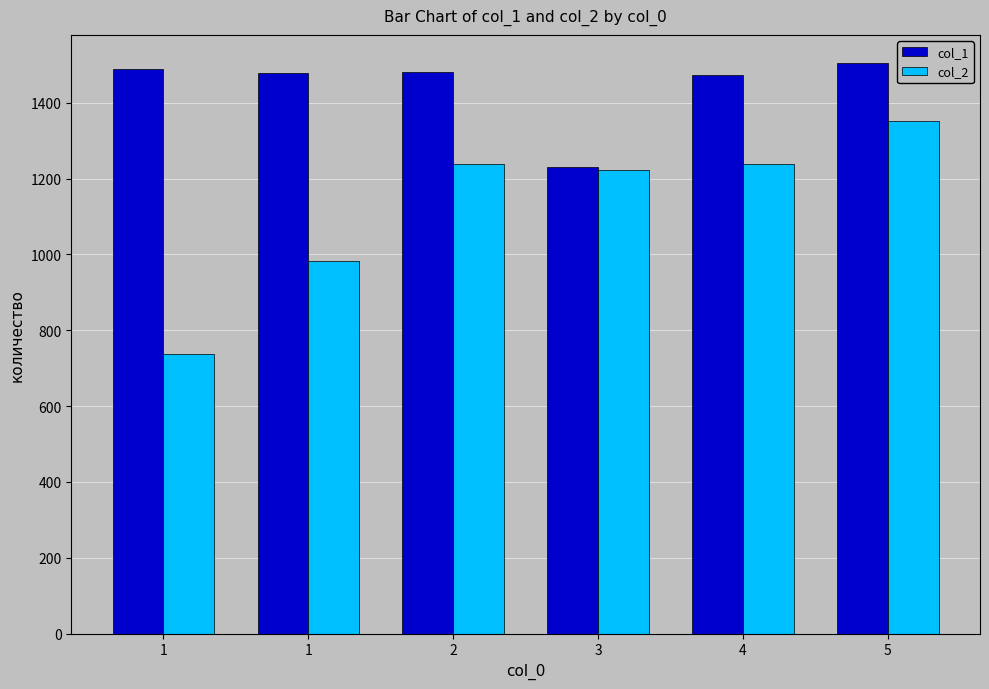

How many data points in col_2 are above 1237?

3